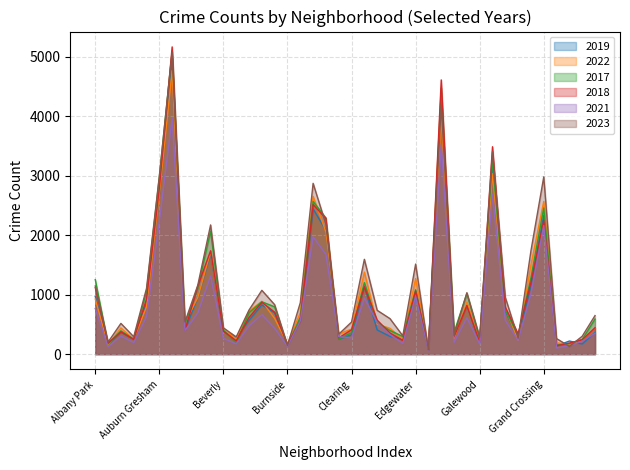

True or false: 2022 has a value of 528 at Grand Crossing.

False